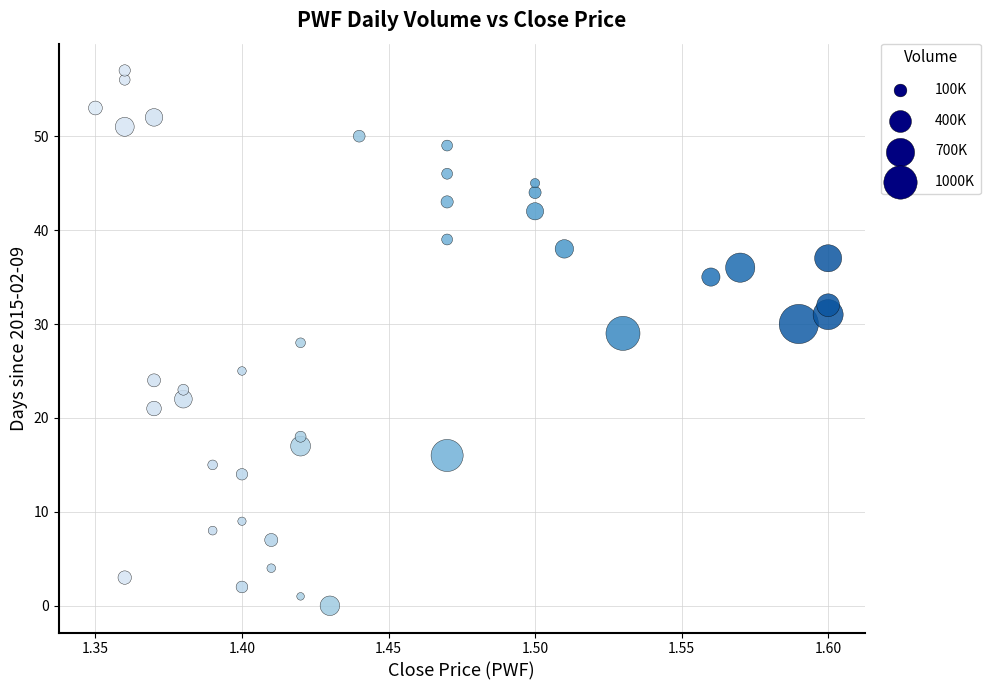

What is the range of Y values (max minus min)?

57